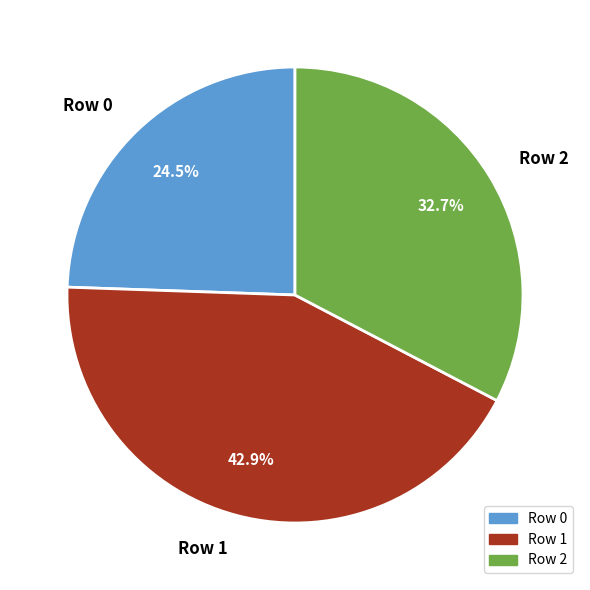

What is the ratio of the value at Row 1 to the value at Row 0?

1.8